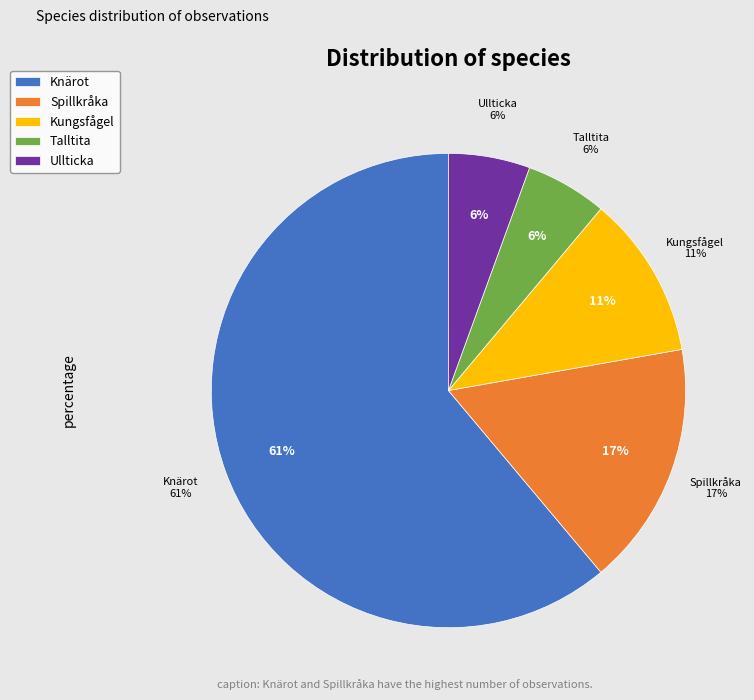

Which has a higher value, Spillkråka or Ullticka?

Spillkråka